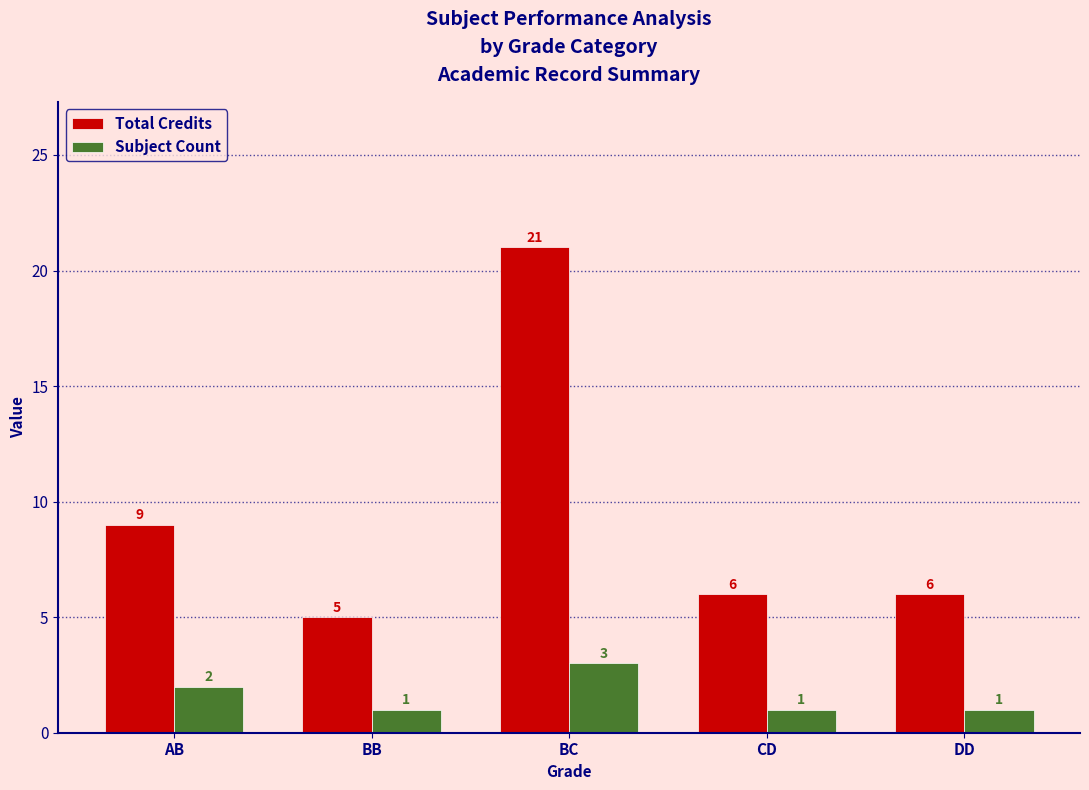

At CD, list the series in order from largest to smallest.

Total Credits, Subject Count